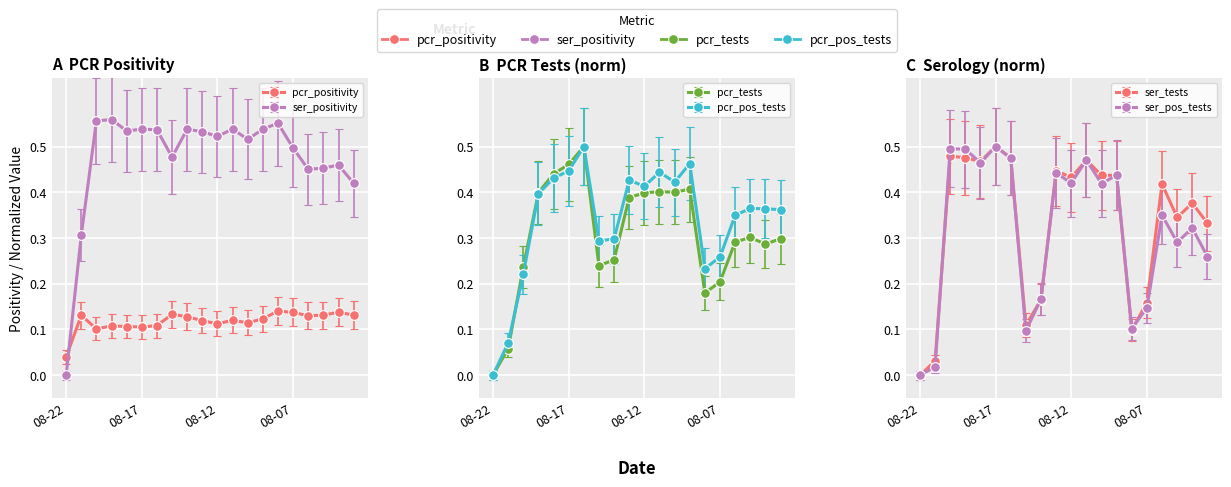

Is it true that ser_tests_norm equals 0.1 at 2021-08-15?

True